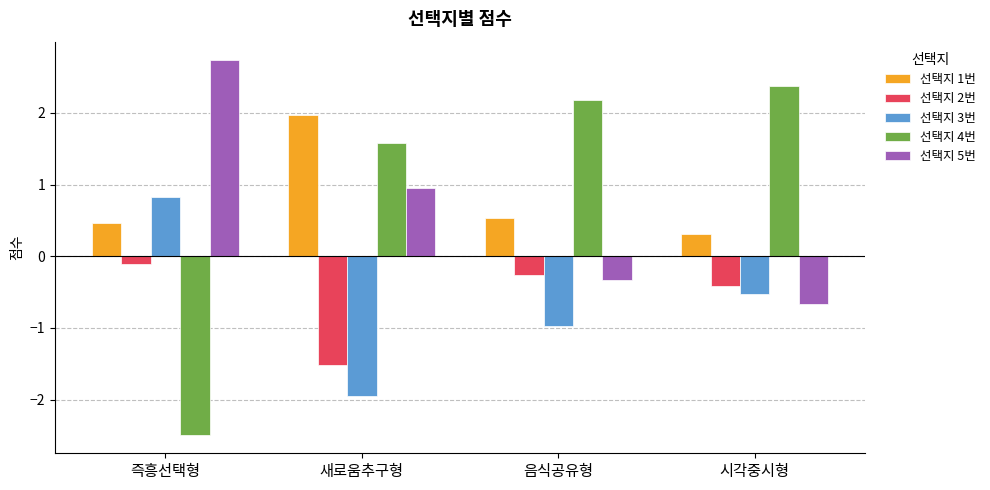

What is the difference between the 선택지 1번 values at 음식공유형 and 시각중시형?

0.2